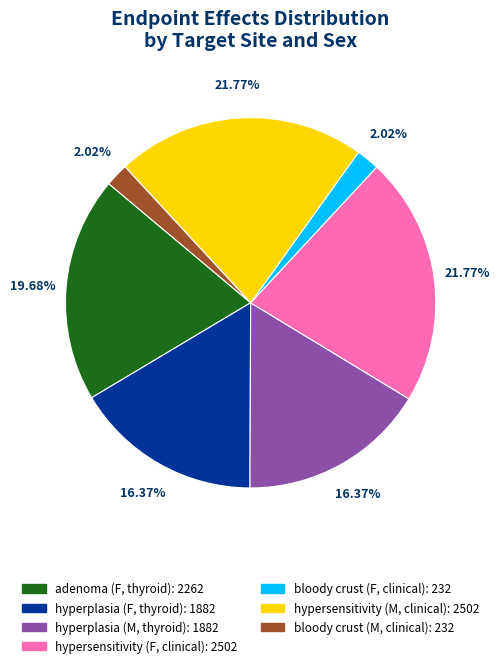

To the nearest percent, what portion does hyperplasia (F, thyroid) represent?

16%